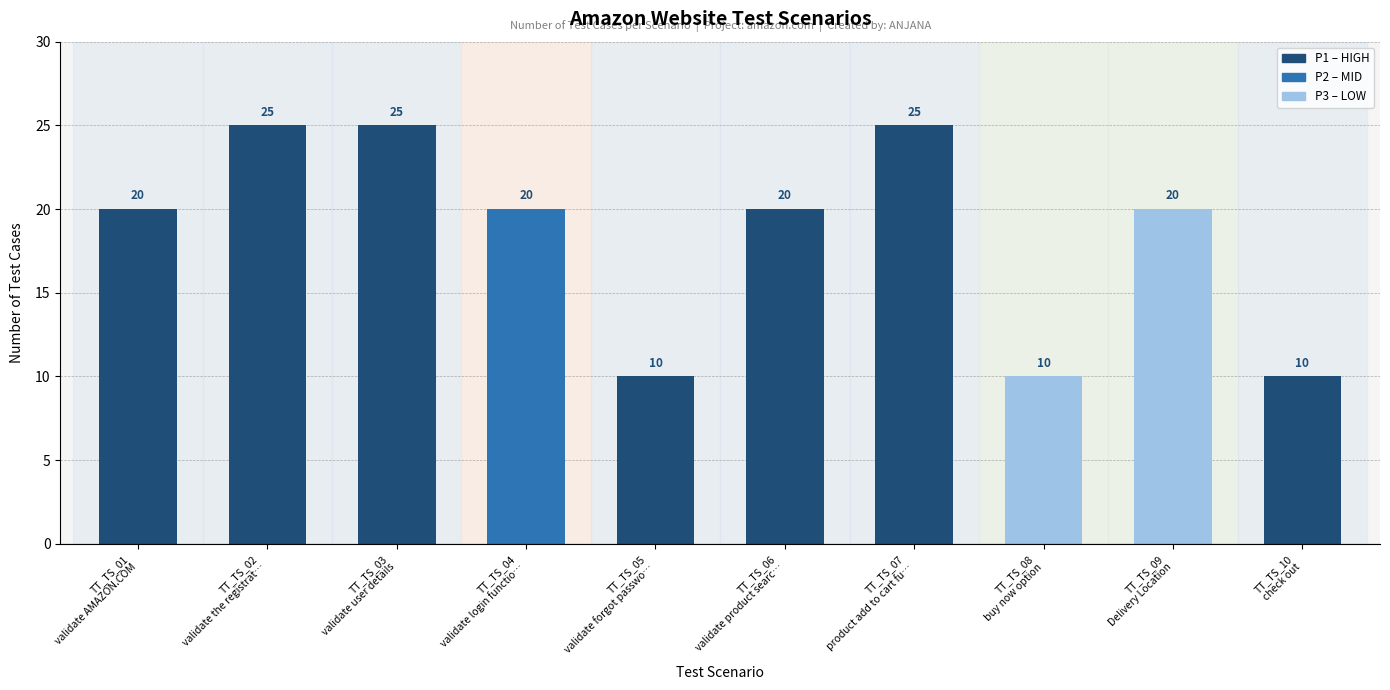

How many categories are shown in the chart?

10